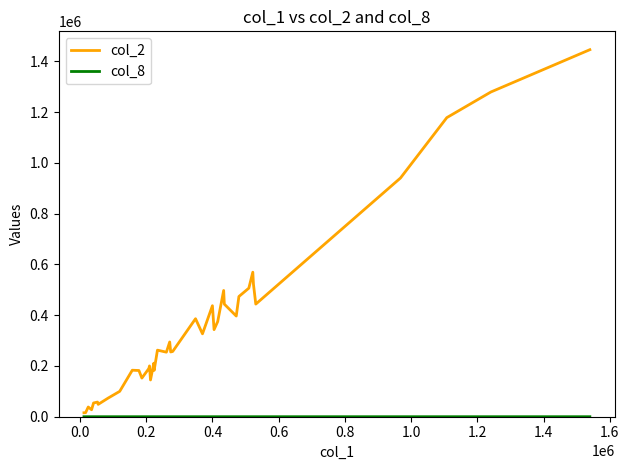

Which series has the widest spread of values?

col_2